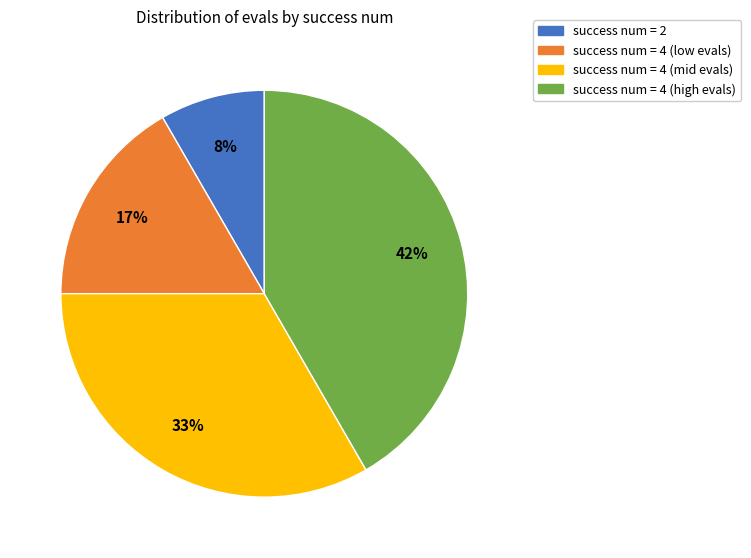

To the nearest percent, what is the average slice percentage?

25%